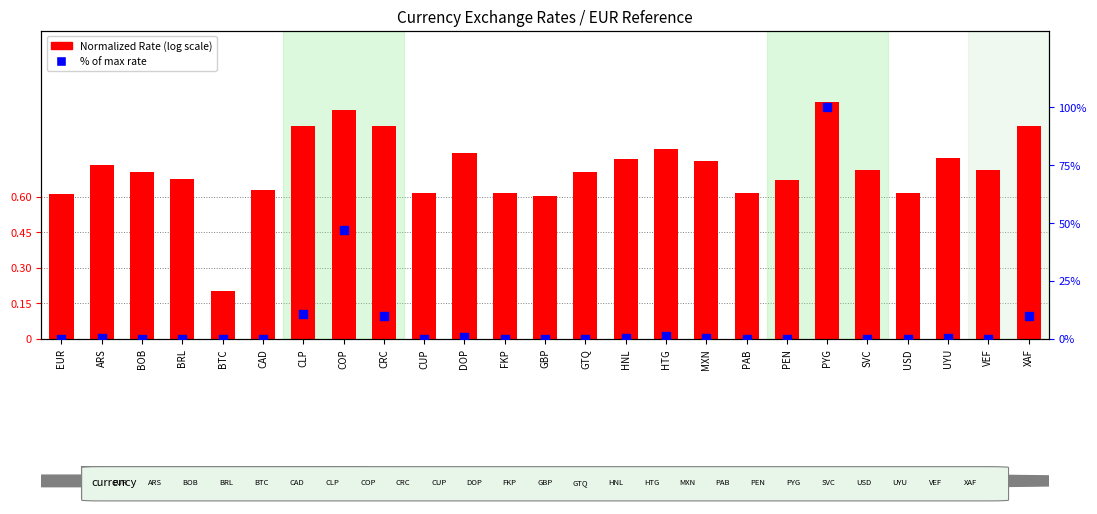

What is the total value across all series at GTQ?

0.8